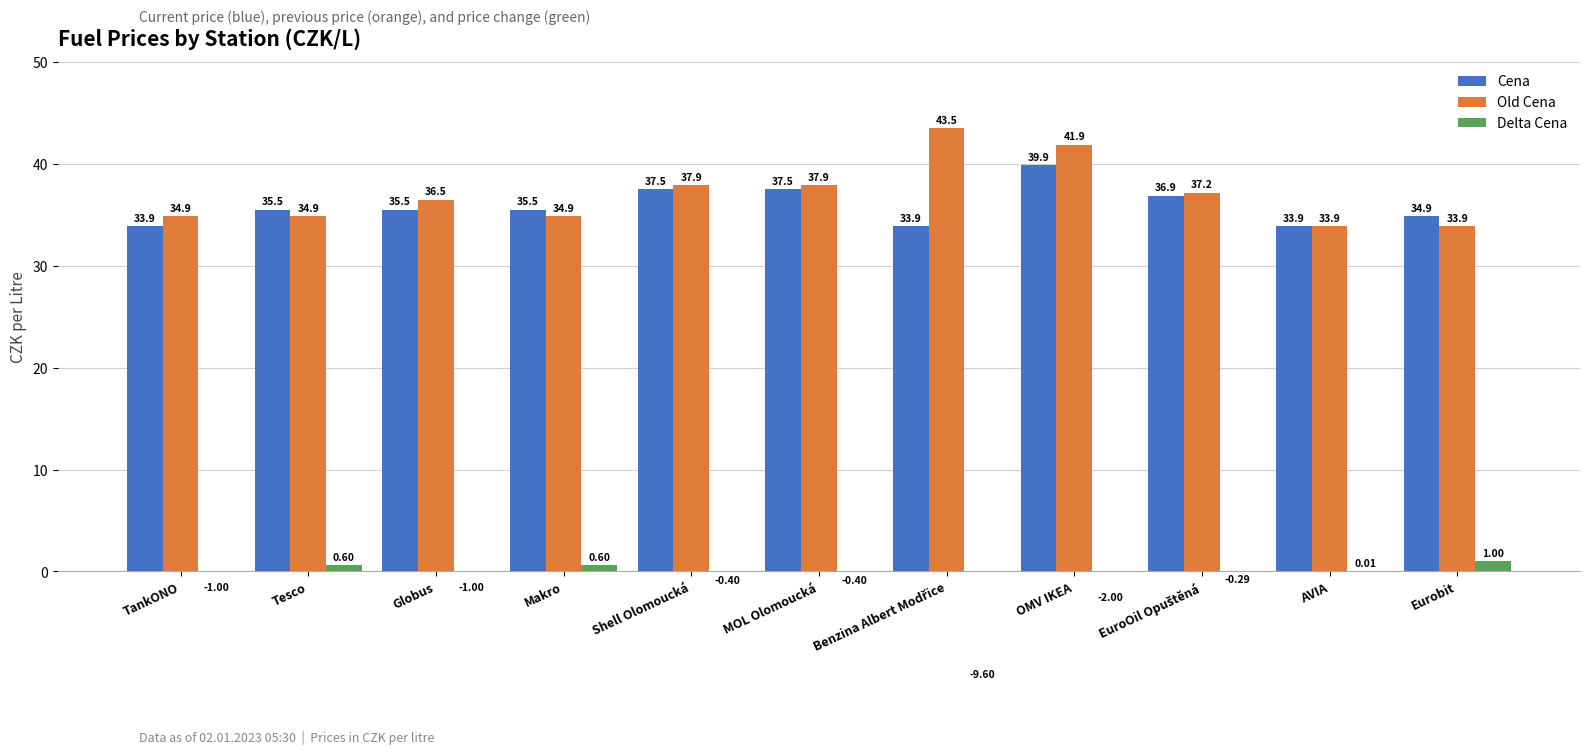

What is the total value across all series at Benzina Albert Modřice?

67.8